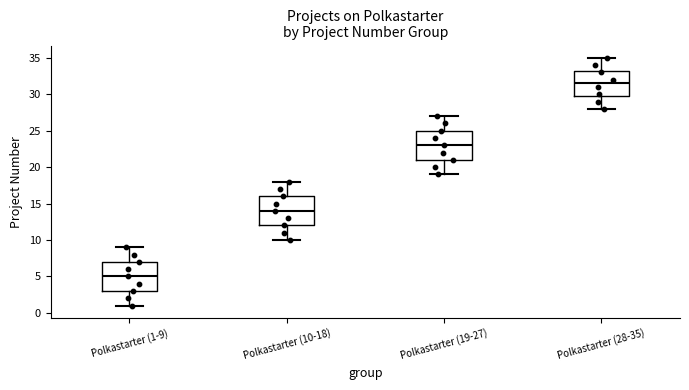

Where is the upper edge of the box for Polkastarter (19-27) on the y-axis? The values are not printed on the chart, so give them approximately, as read against the axis.

25.0